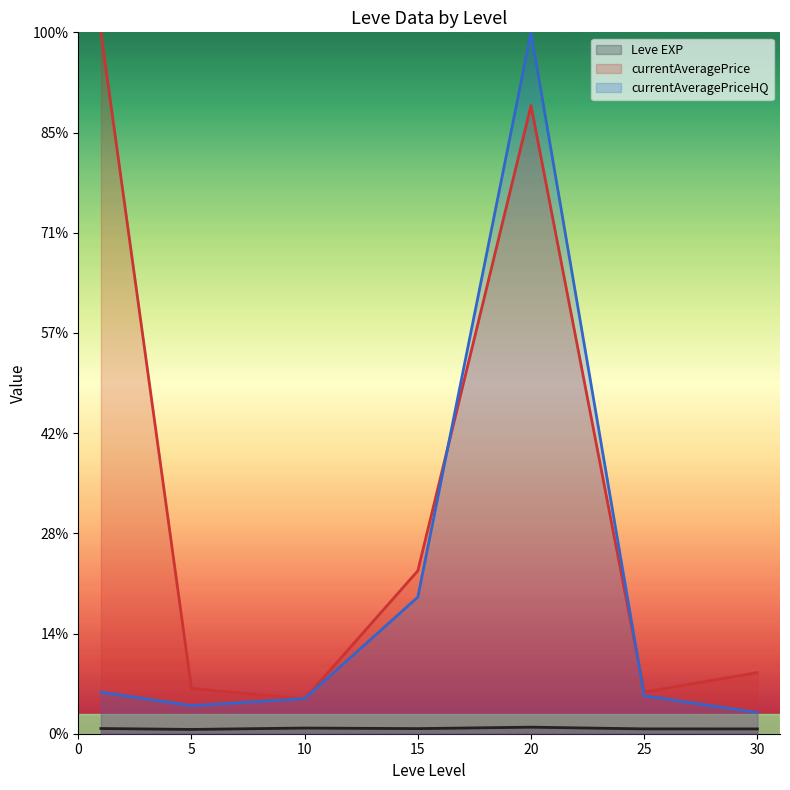

The value of Leve EXP (line) at 20 is 653.3. True or false?

True